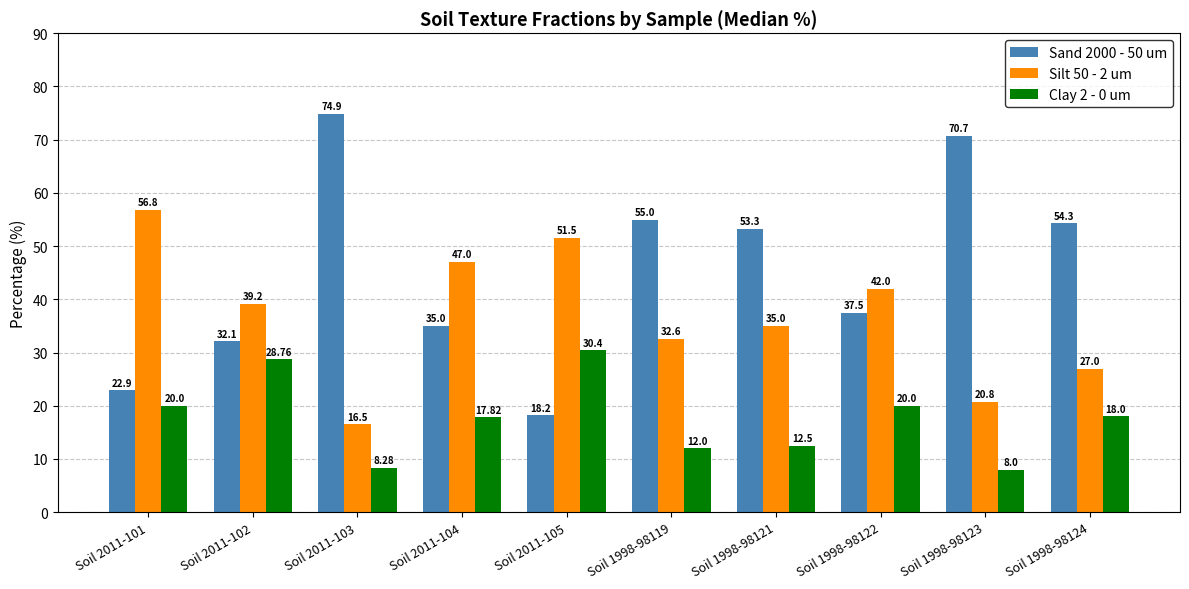

The Sand 2000 - 50 um series shows 16.8 at Soil 1998-98124. True or false?

False